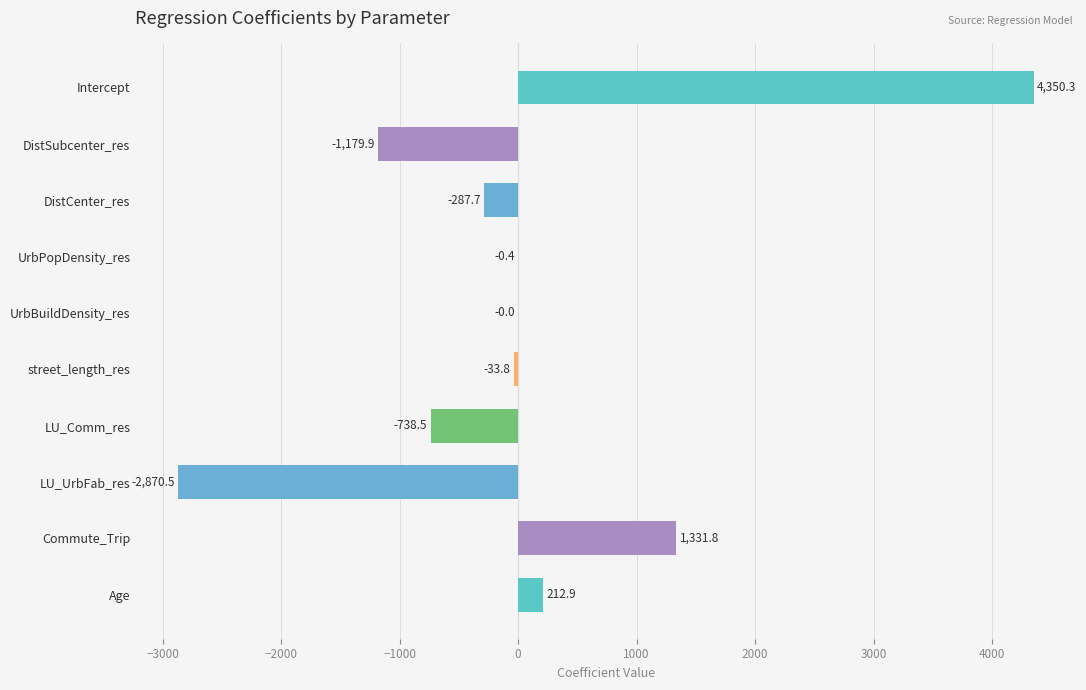

The value at DistCenter_res is -287.7. True or false?

True